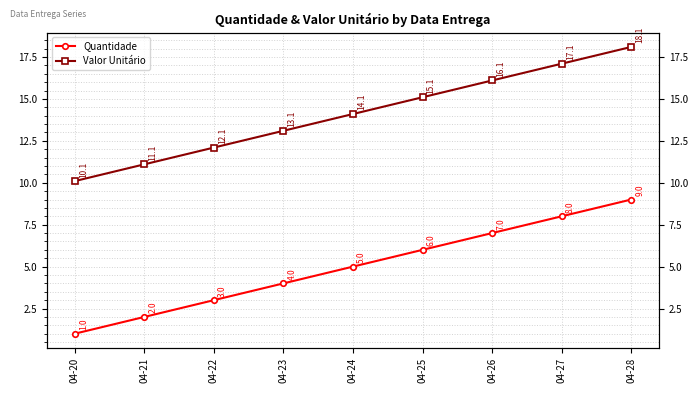

What is the difference between the highest and lowest values at 04-26?

9.1